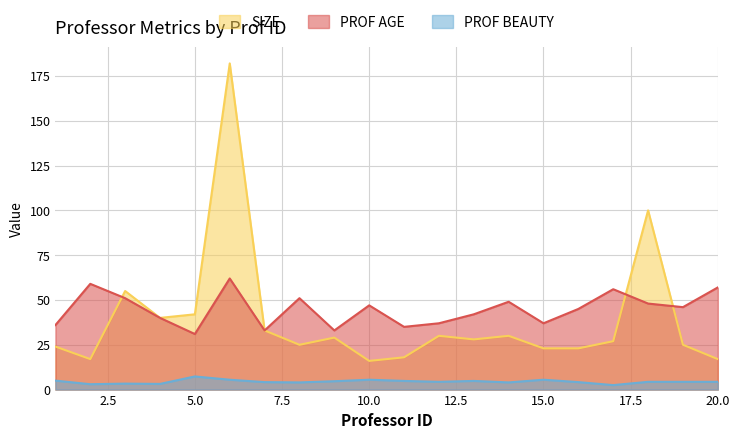

At which label does SIZE reach its minimum?

10